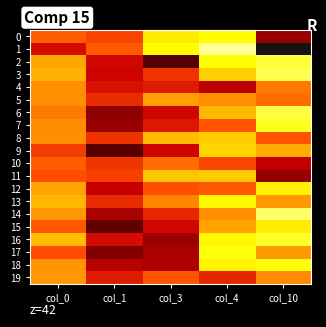

Rank the series by their maximum value, from highest to lowest.

1, 14, 3, 6, 2, 16, 7, 17, 18, 0, 13, 12, 15, 9, 8, 11, 5, 19, 4, 10